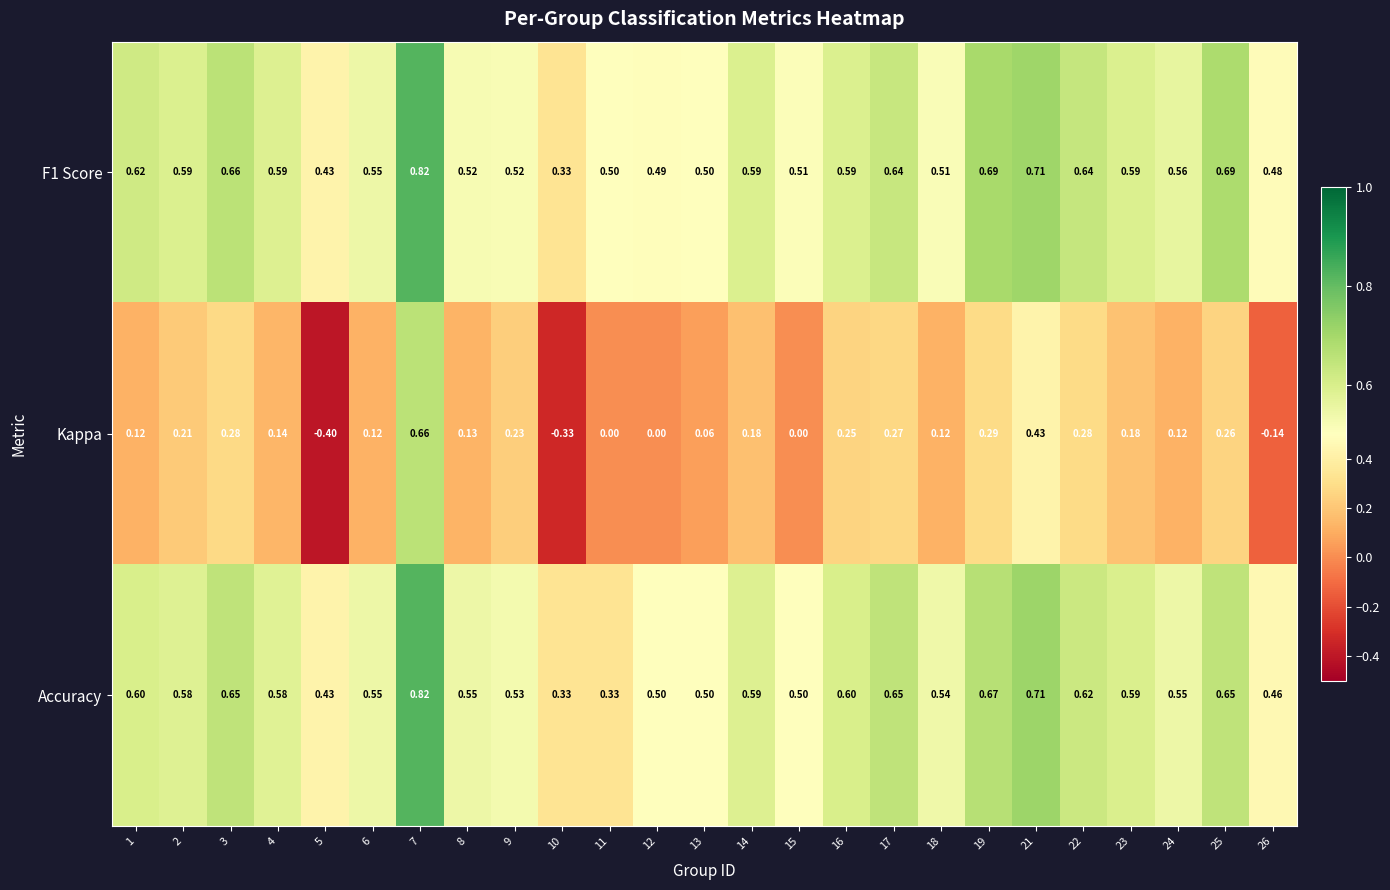

Which series changed the most between 10 and 19?

Kappa